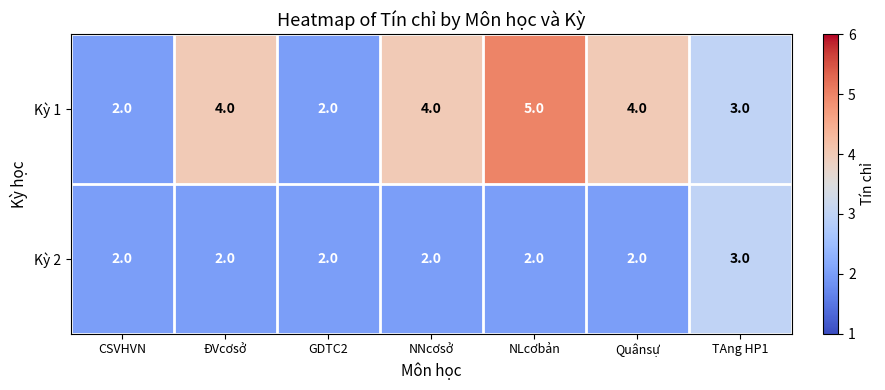

What is the total value across all series at ĐVcơsở?

6